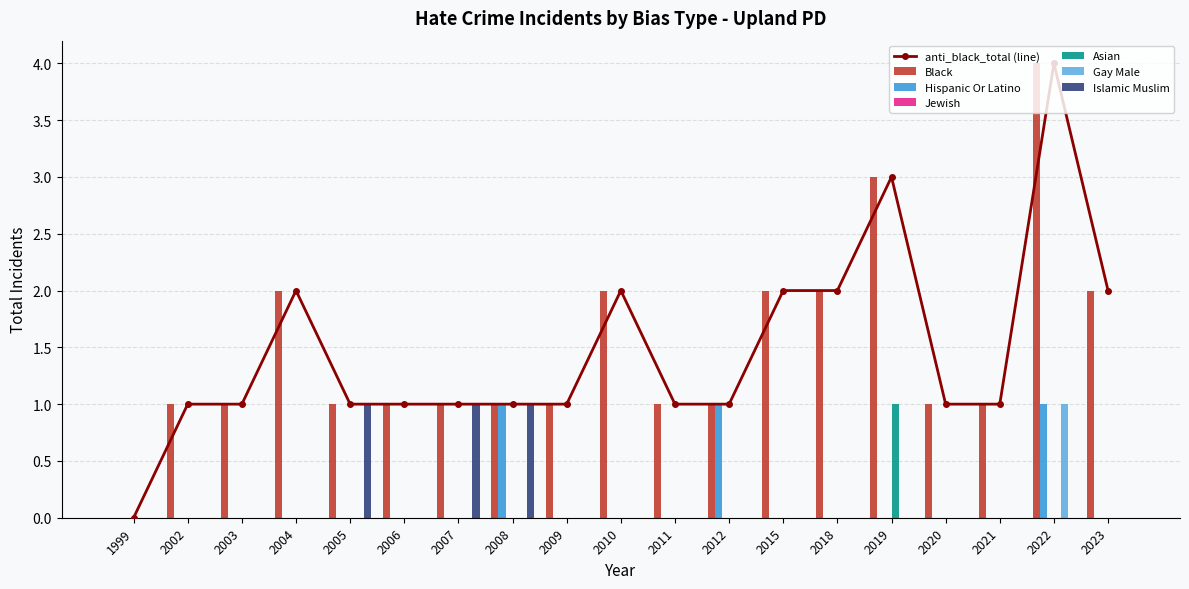

What is the value of the anti_black_total bar at the 2nd from the left?

1